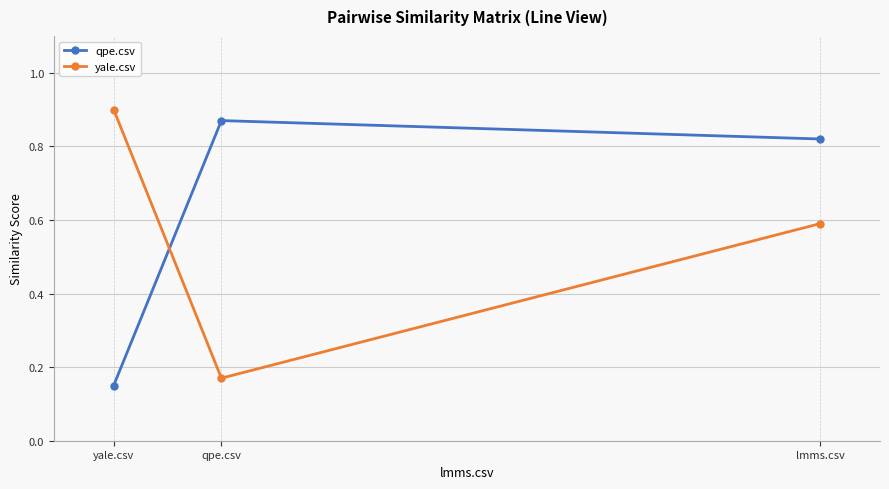

The qpe.csv series shows 0.2 at lmms.csv. True or false?

False